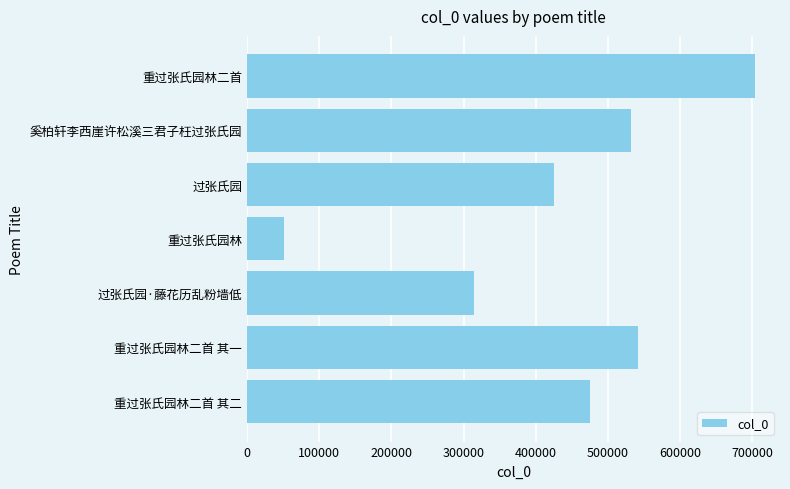

How many series are shown in this chart?

1